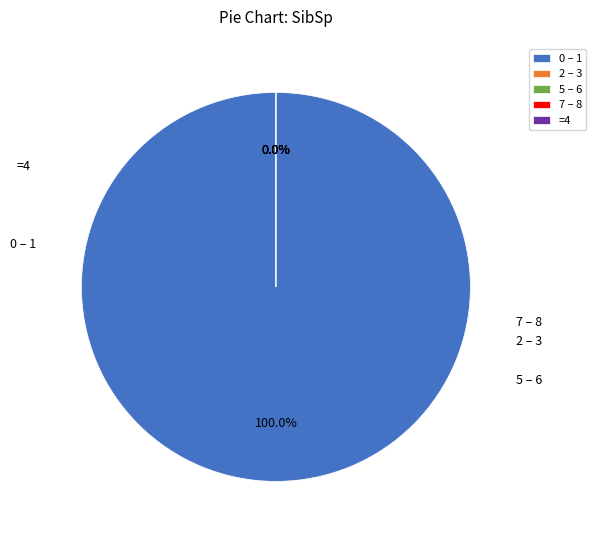

Does Aktuell Immune account for over 50% of the chart?

No